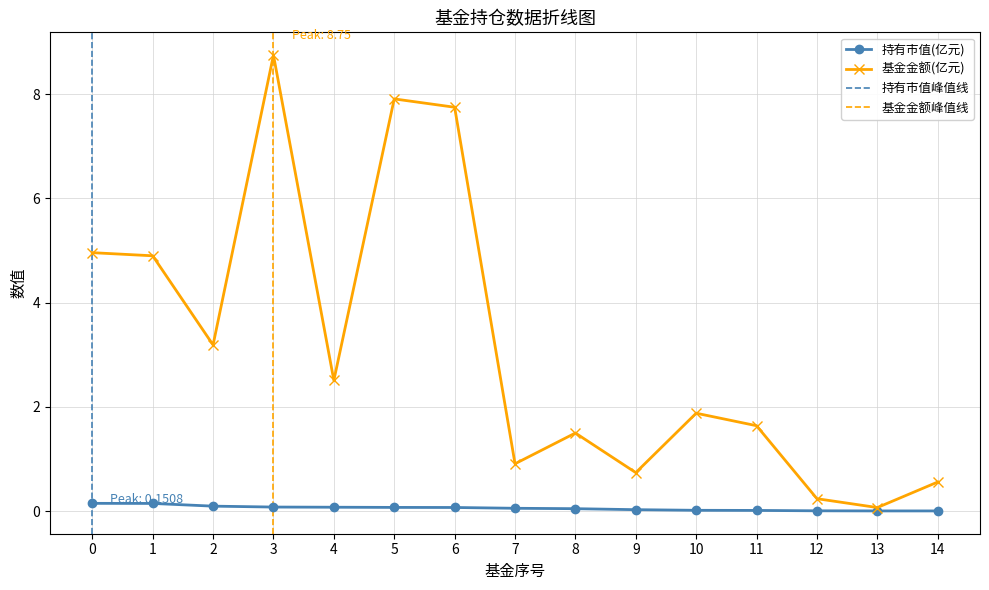

At which category does the chart reach its minimum across all series?

14